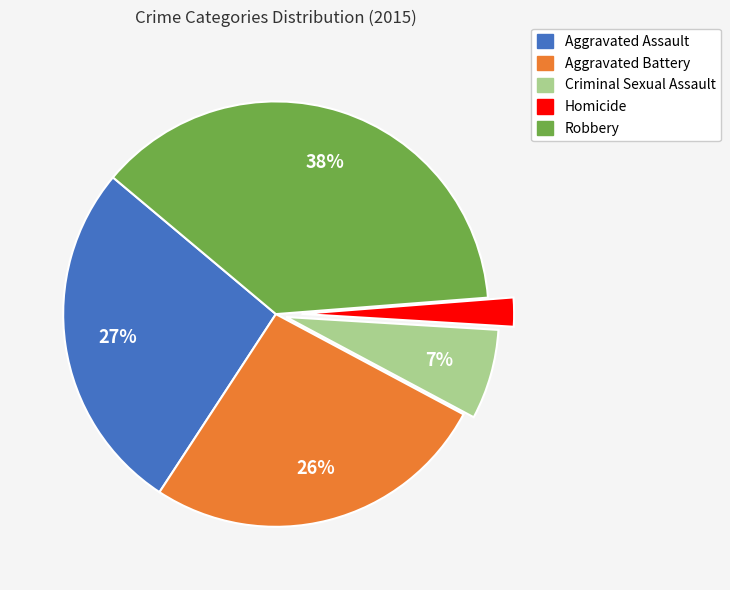

What is the ratio of the value at Robbery to the value at Aggravated Assault?

1.4